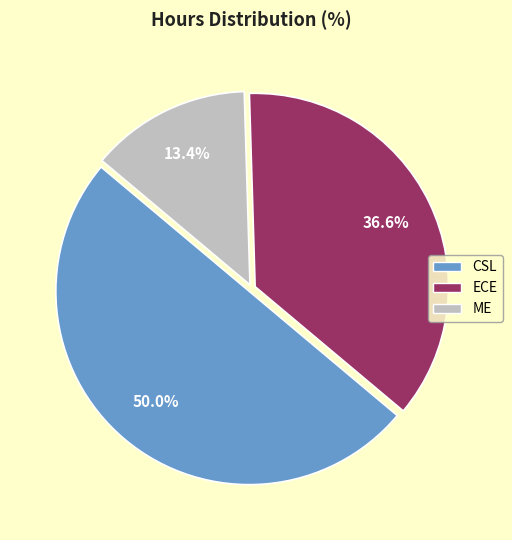

Which category has the biggest portion of the pie?

CSL